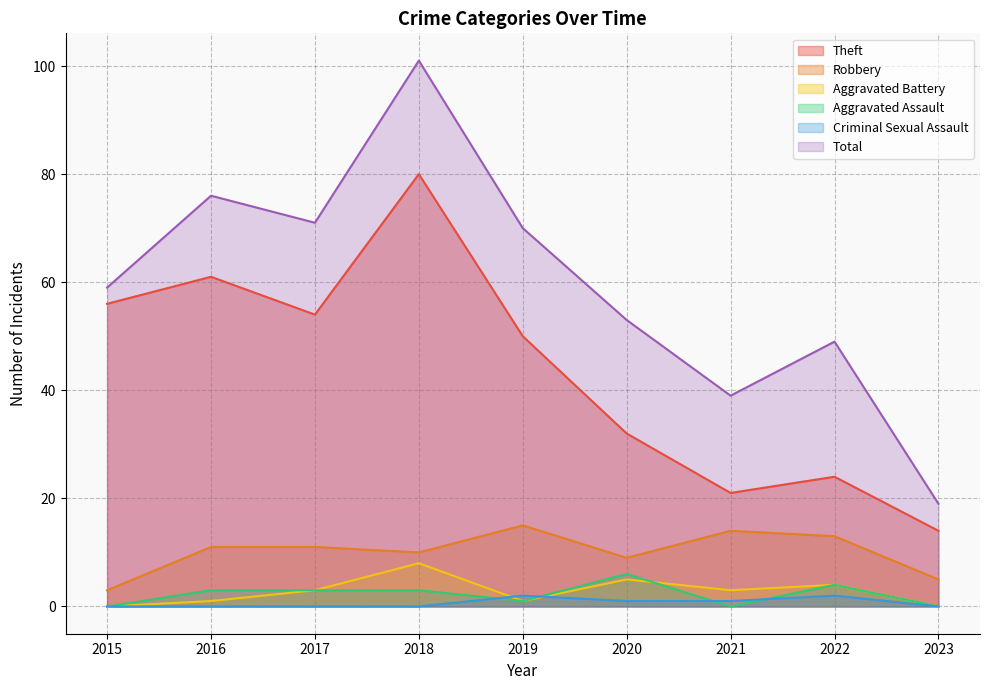

True or false: Total and Criminal Sexual Assault intersect in this chart.

False